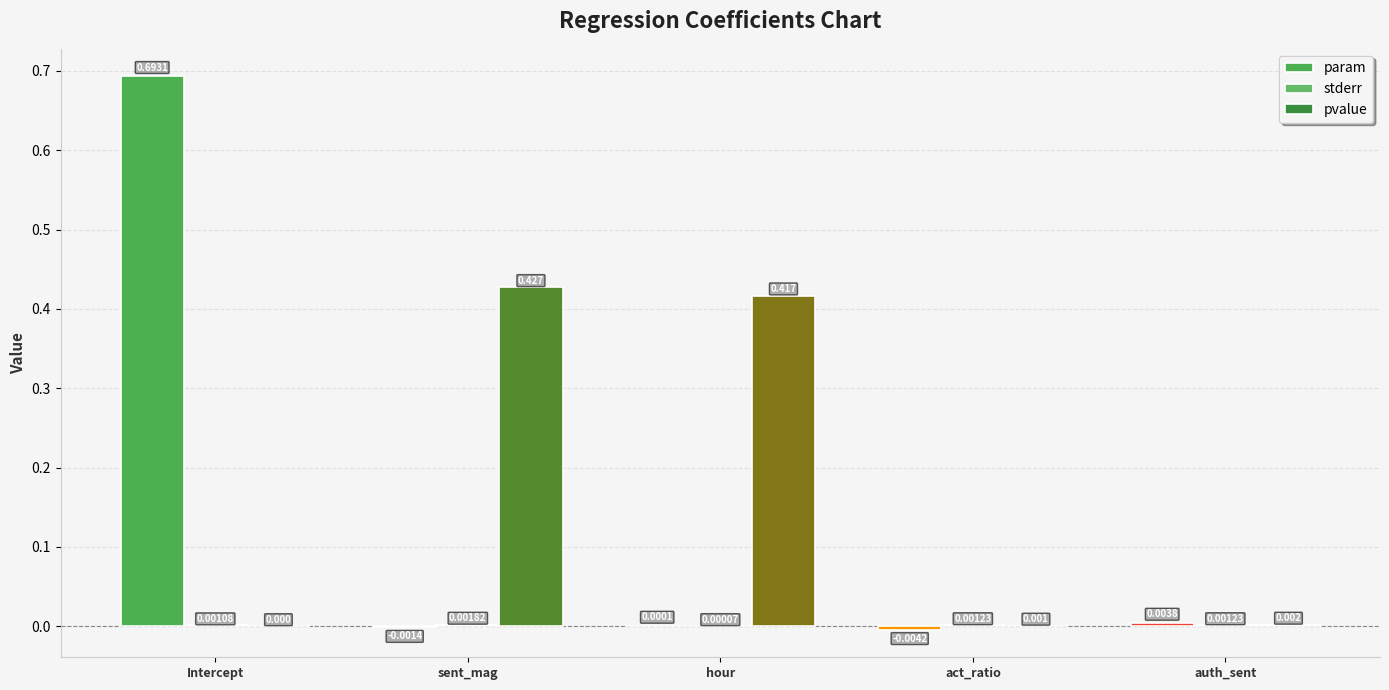

How many values in the param series exceed 0?

3